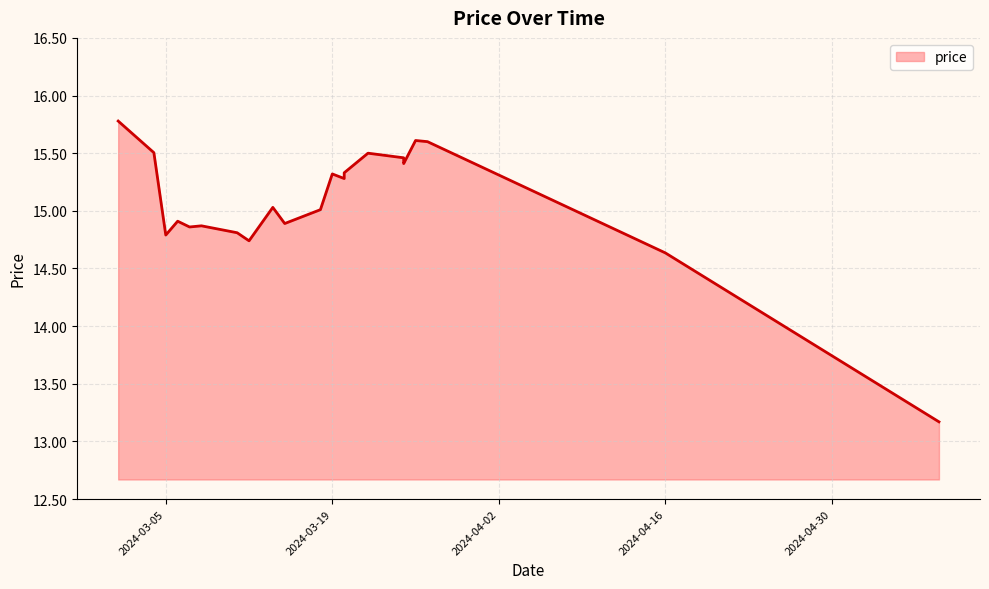

The value at 2024-03-25 is 15.5. True or false?

True